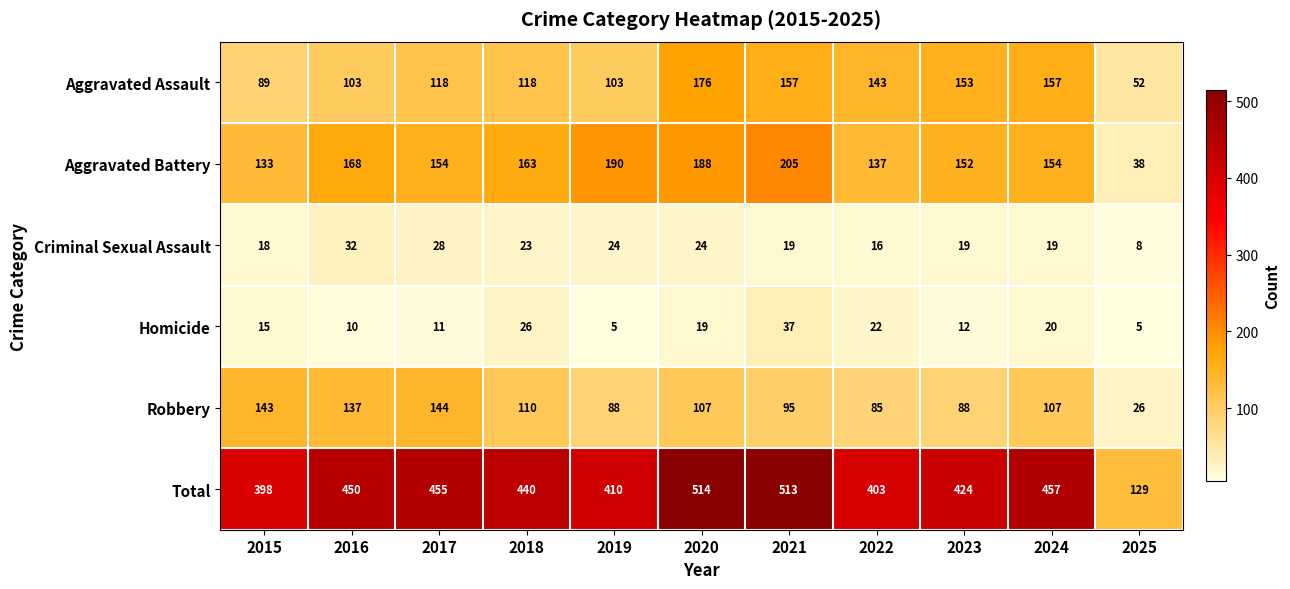

What is the approximate value of Homicide at 2016?

10